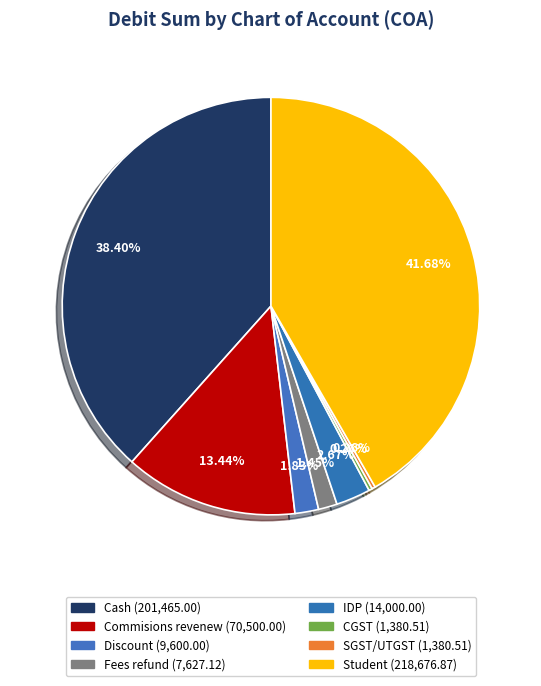

What portion of the pie excludes IDP?

97.3%